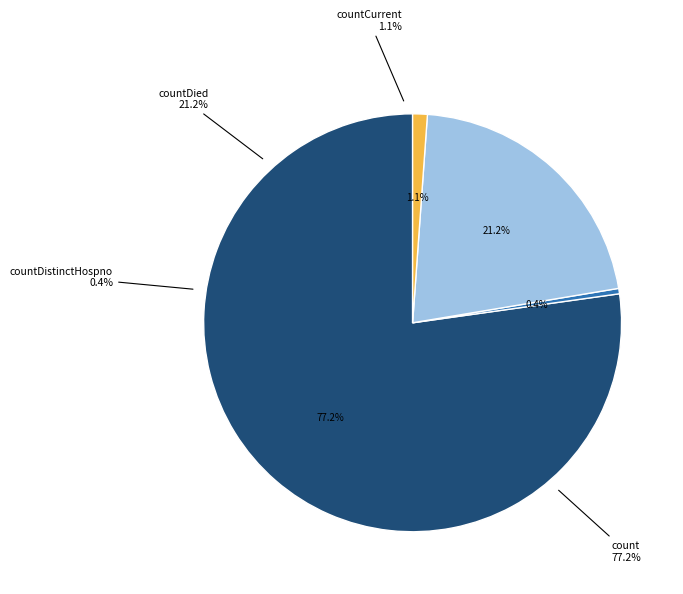

To the nearest percent, what portion does countDied represent?

21%